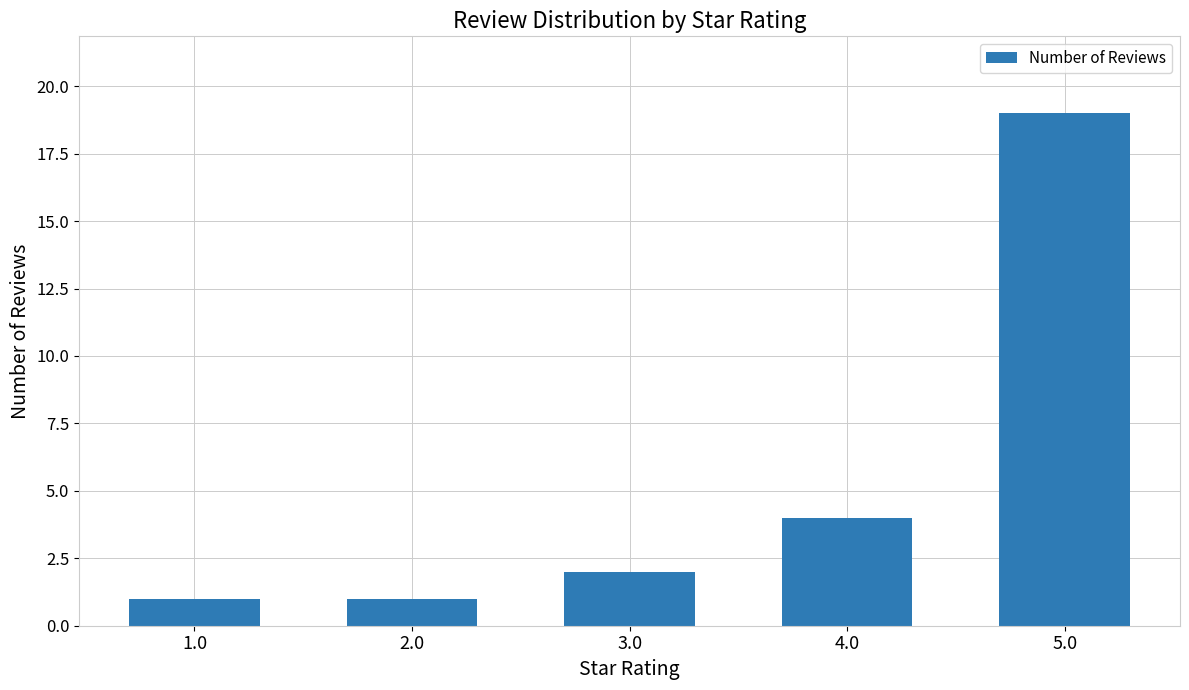

What is the difference between the maximum and minimum values?

18